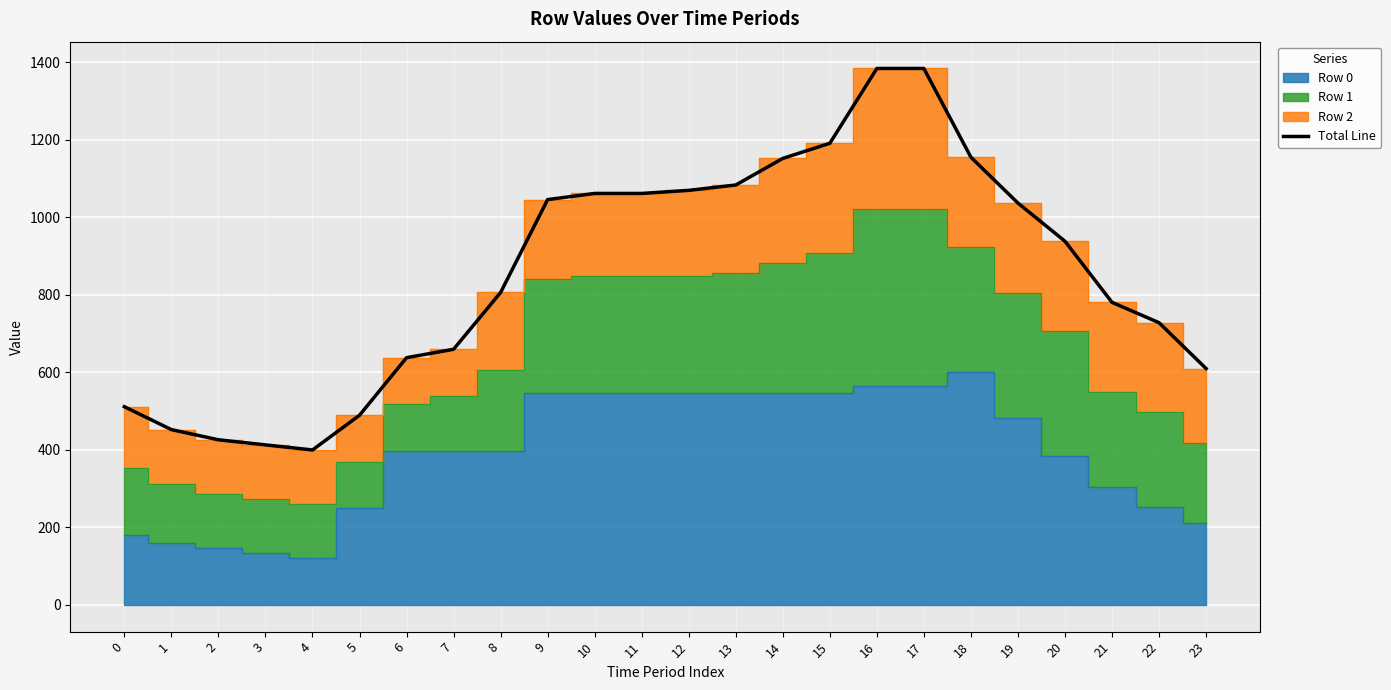

What is the change in value from 16 to 19?

-347.1